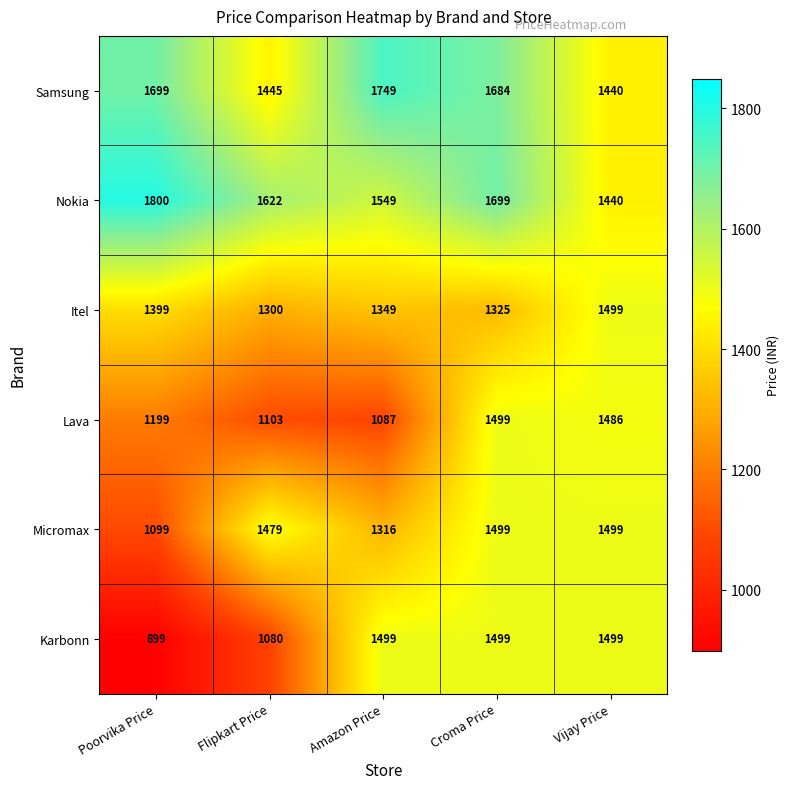

The Micromax series shows 653 at Vijay Price. True or false?

False